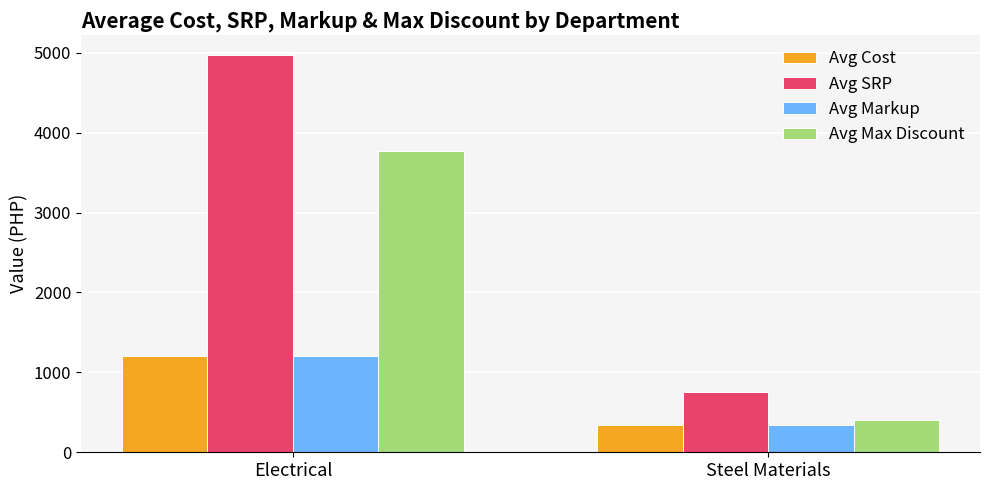

List the labels in order of Avg Max Discount value, smallest first.

Steel Materials, Electrical